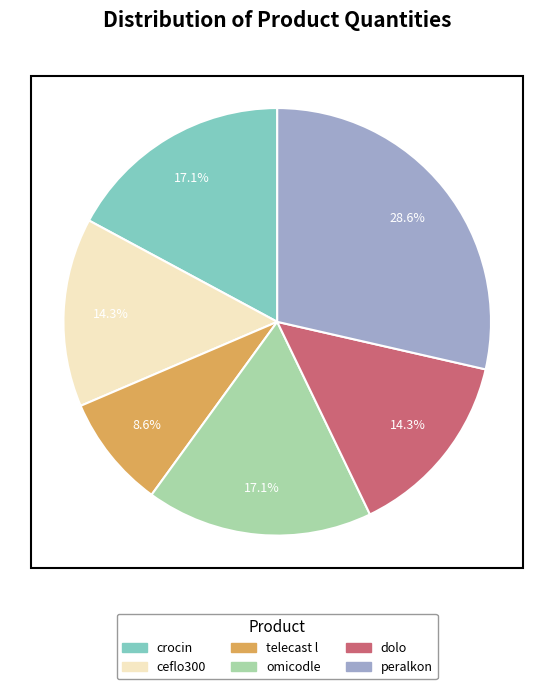

What is the total percentage of ceflo300 and omicodle?

31.4%